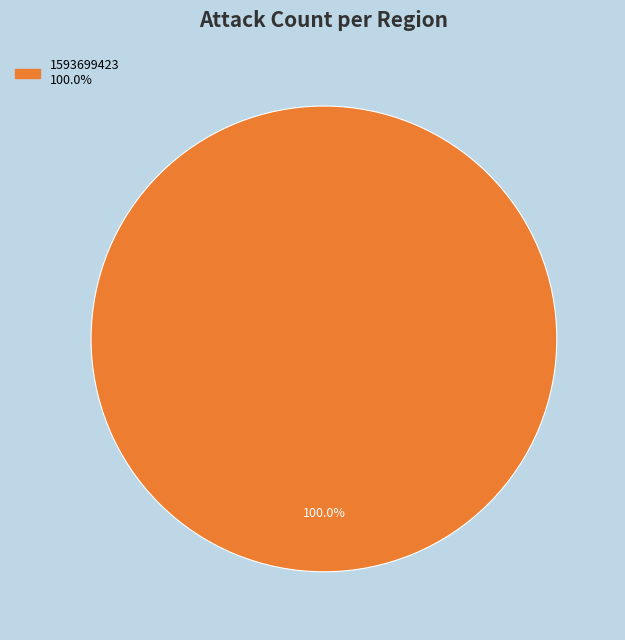

Does any single category account for the majority?

Yes